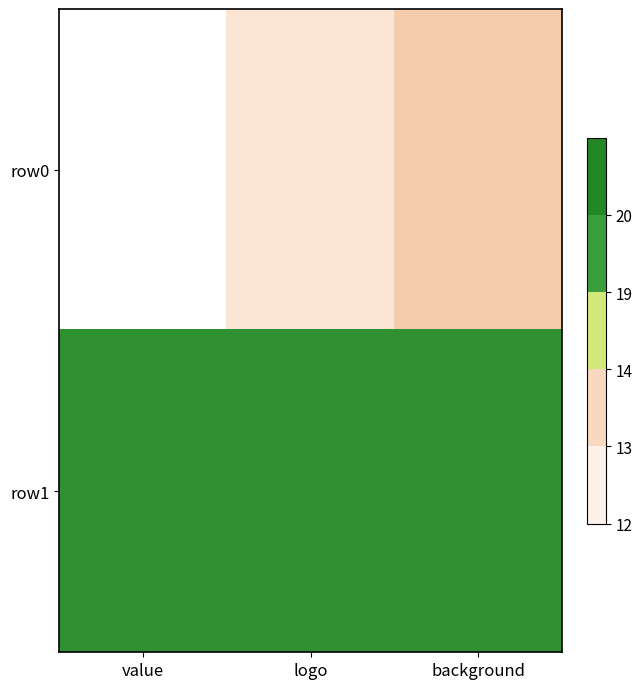

Which category has the highest value across all series?

value